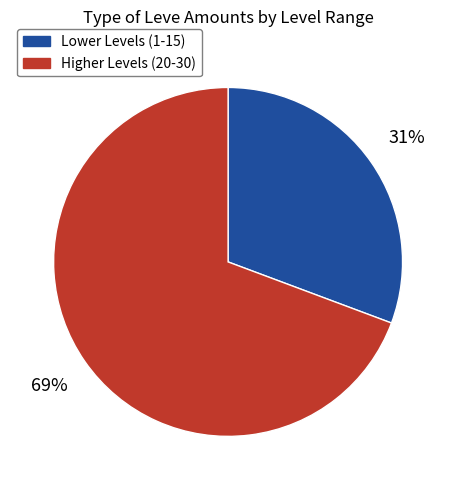

Is there a majority slice in this chart?

Yes